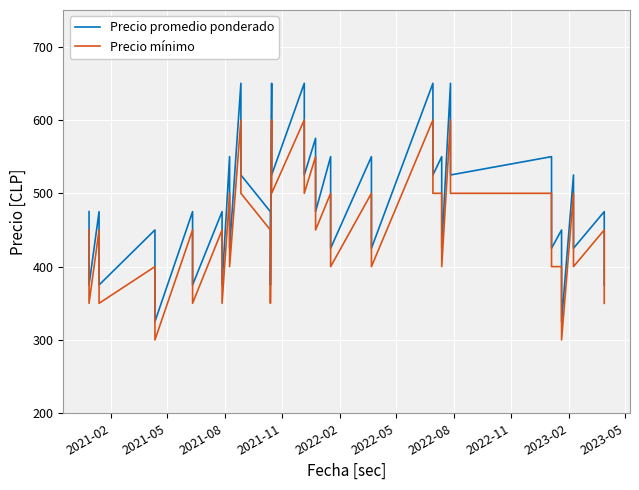

True or false: Precio mínimo and Precio promedio ponderado cross at least once.

False